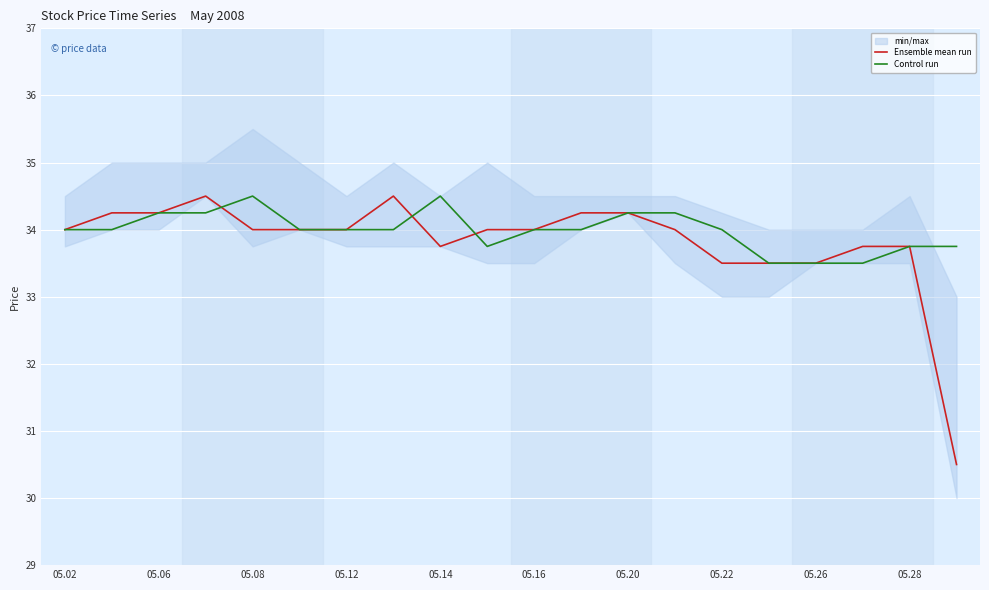

True or false: Control run has a value of 34.0 at 05.16.

True